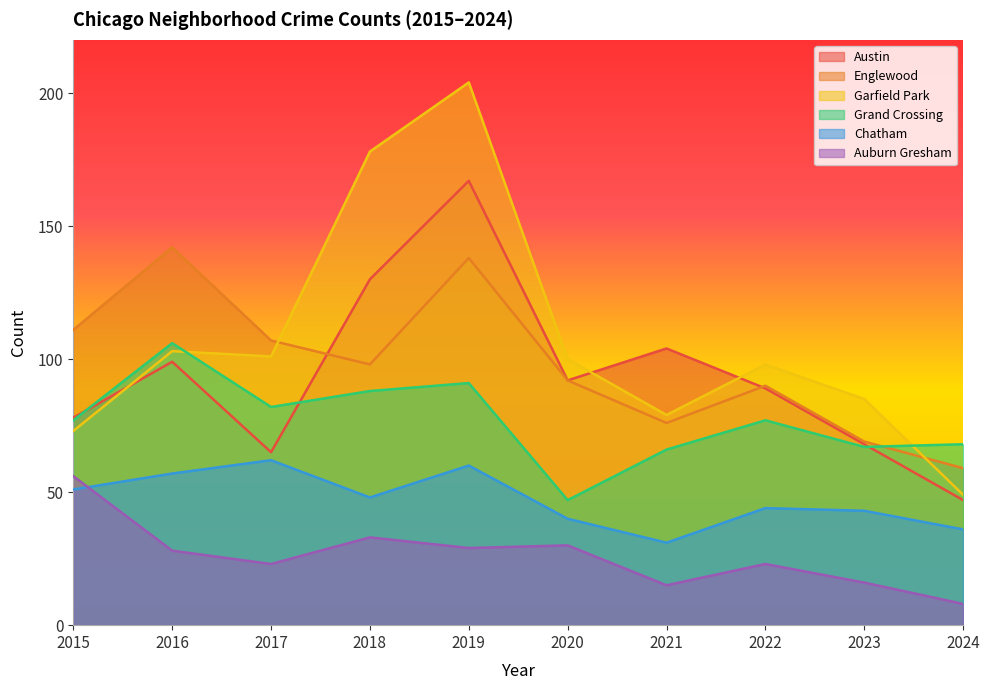

Which series has the largest range (max minus min)?

Garfield Park